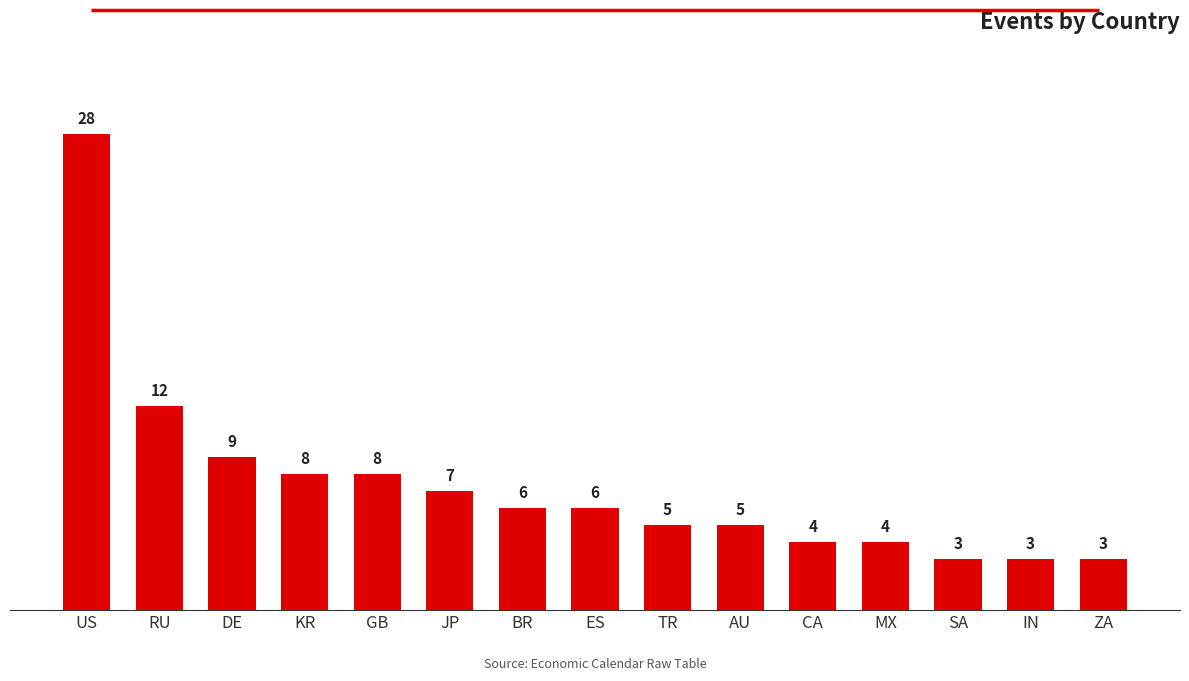

What is the minimum value shown in the chart?

3